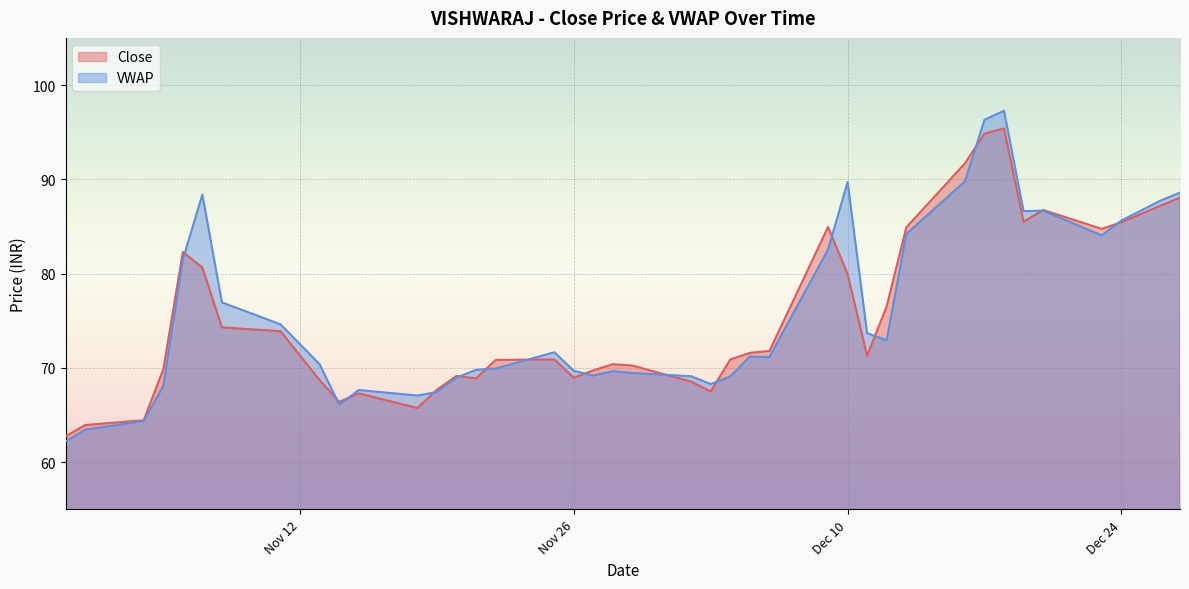

Rank the series at 2019-11-13 from highest to lowest value.

VWAP, Close